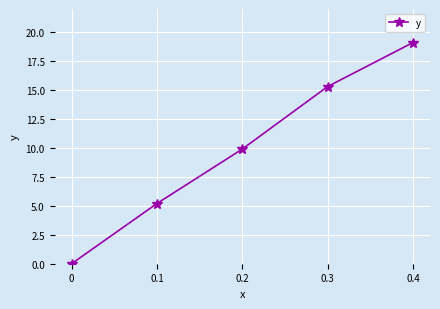

What is the sum of all values?

49.5